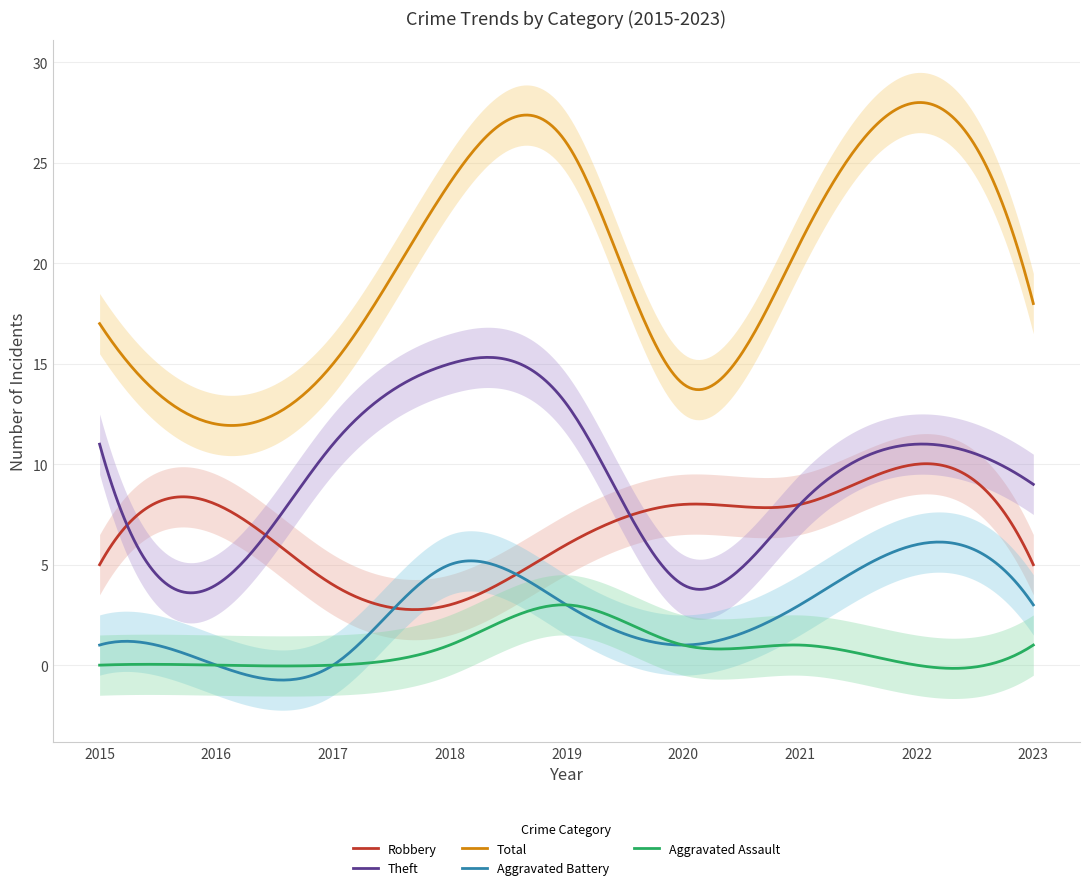

At 2022, list the series in order from smallest to largest.

Aggravated Assault, Aggravated Battery, Robbery, Theft, Total